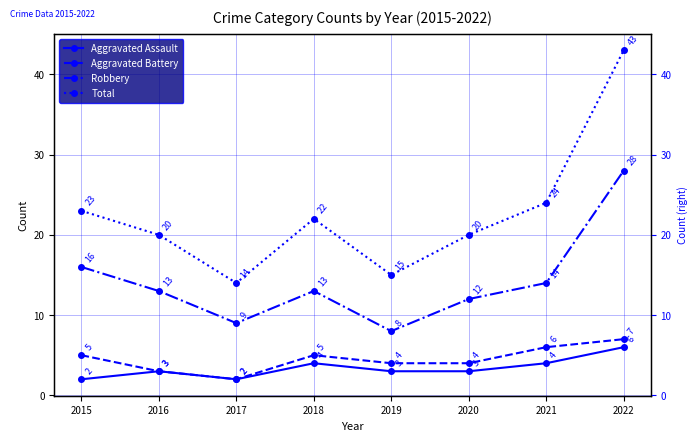

What is the difference between the maximum and minimum values in the Total series?

29